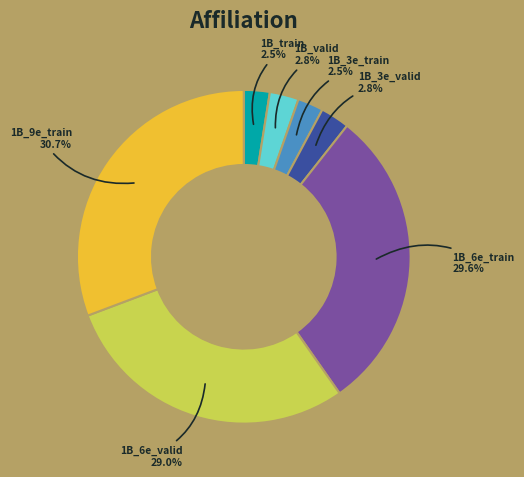

Does any single category account for the majority?

No